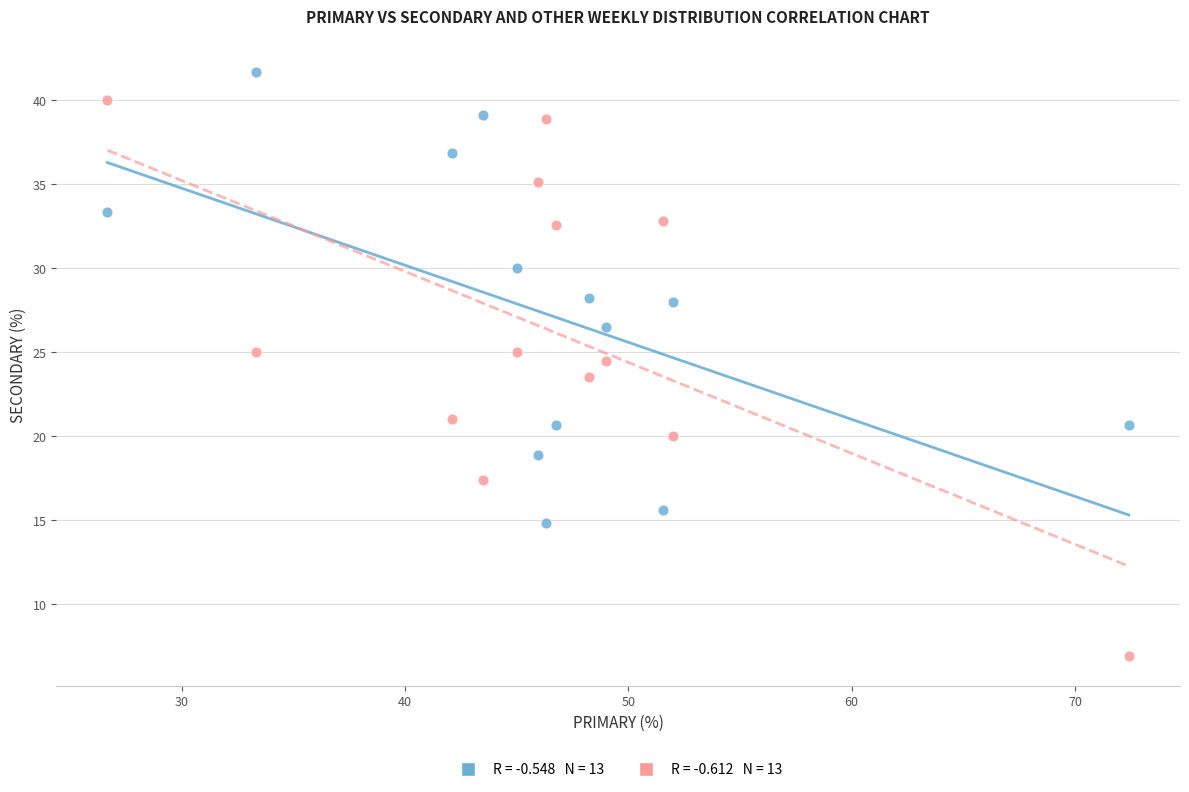

Across all data points, what is the range of X values (max minus min)?

45.7